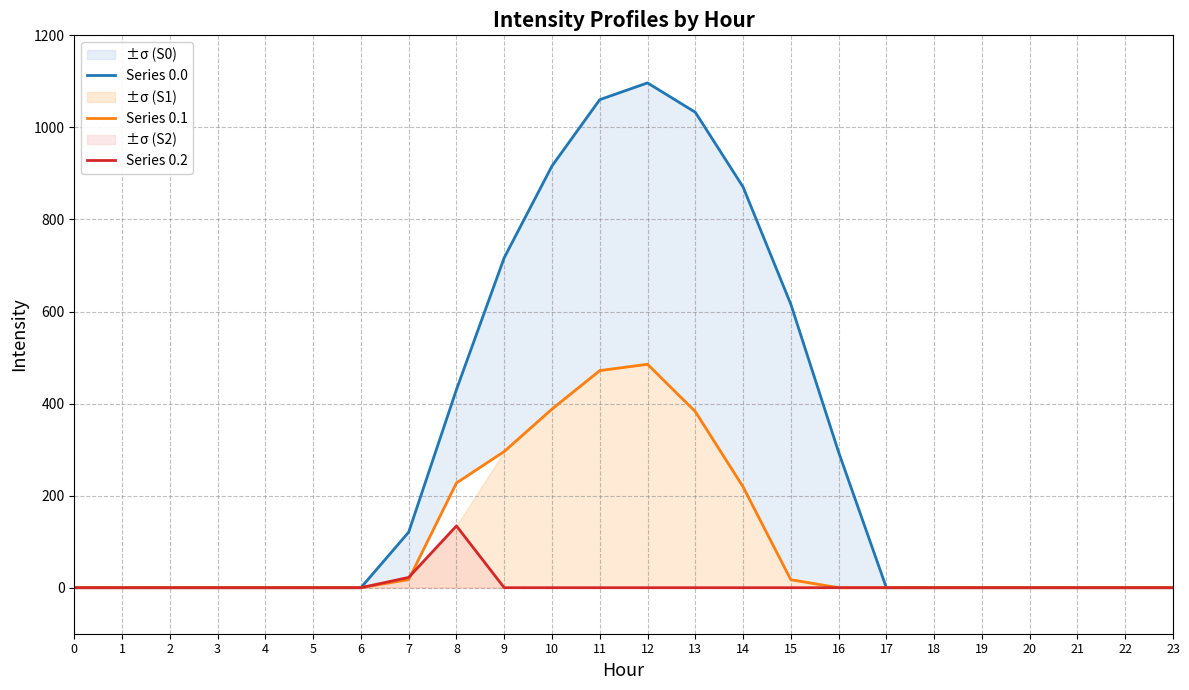

What is the value of the Series 0.0 point at the 8th from the left?

120.6